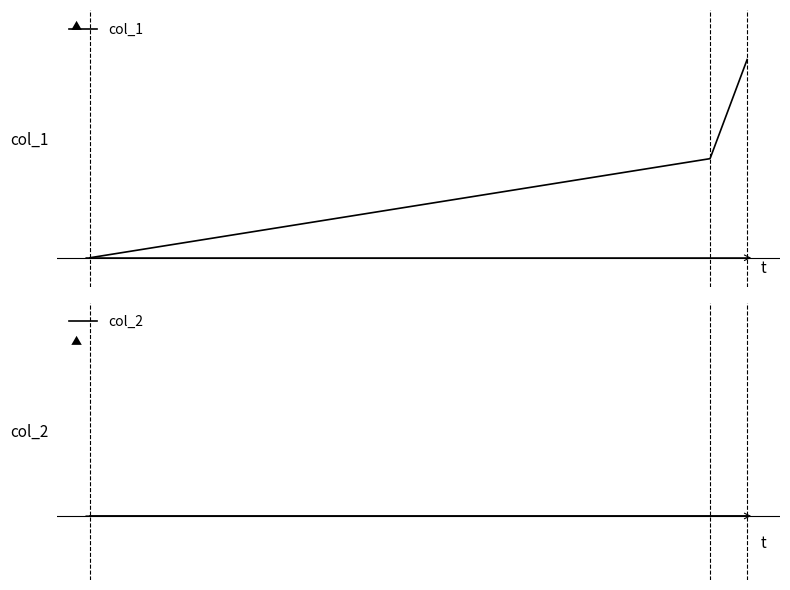

What is the maximum value shown in the chart?

2